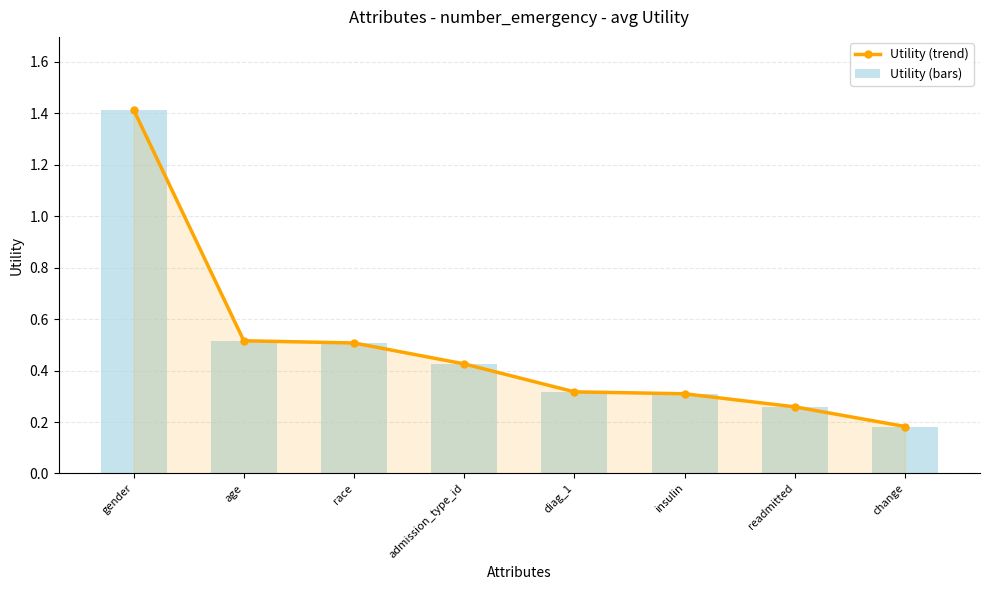

What is the minimum value shown in the chart?

0.2